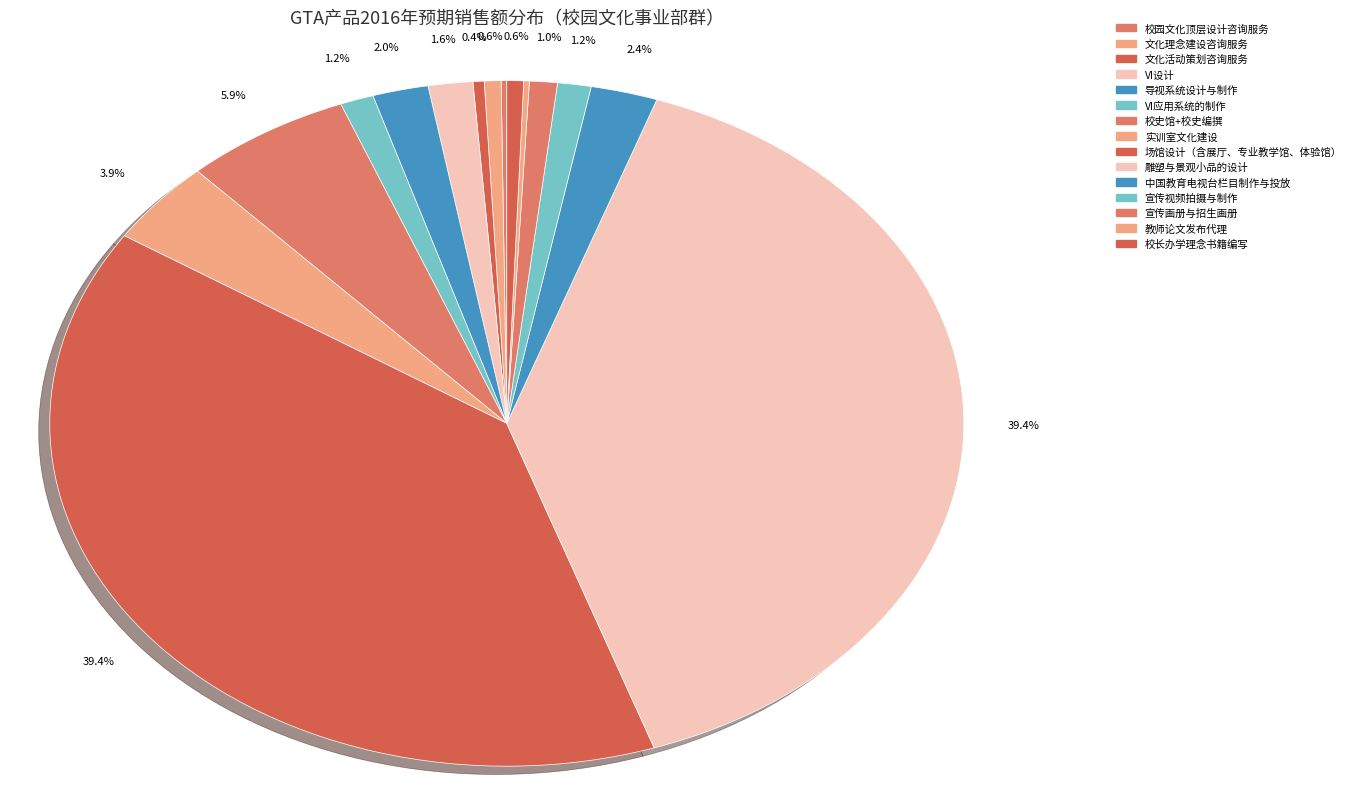

Rank the categories by value from lowest to highest.

校园文化顶层设计咨询服务, 教师论文发布代理, 文化活动策划咨询服务, 文化理念建设咨询服务, 校长办学理念书籍编写, 宣传画册与招生画册, VI应用系统的制作, 宣传视频拍摄与制作, VI设计, 导视系统设计与制作, 中国教育电视台栏目制作与投放, 实训室文化建设, 校史馆+校史编撰, 场馆设计（含展厅、专业教学馆、体验馆）, 雕塑与景观小品的设计